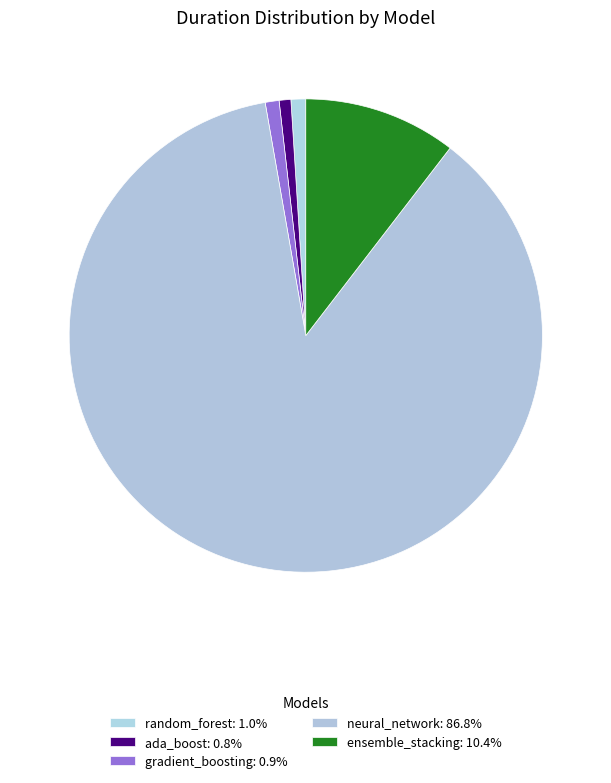

Is there a majority slice in this chart?

Yes